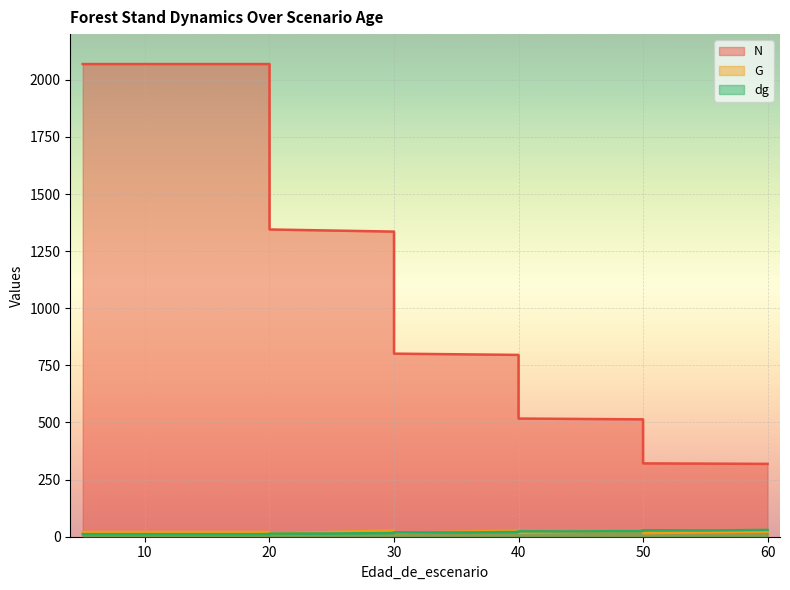

How many series are shown in this chart?

3